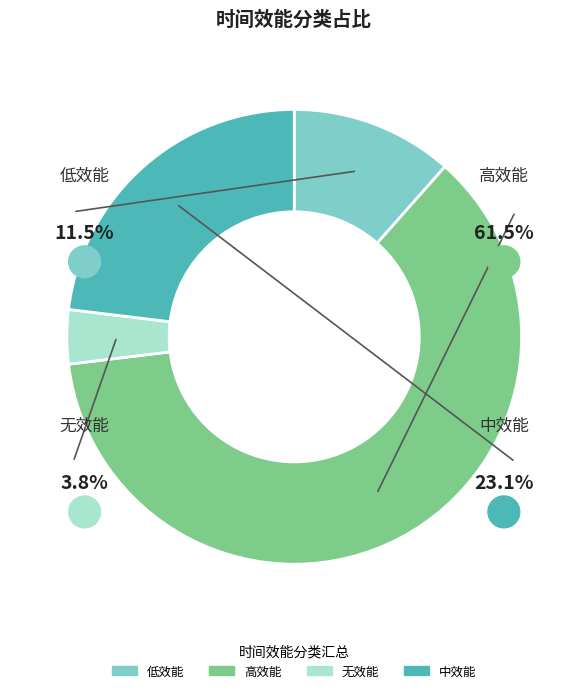

Rank the categories by value from highest to lowest.

高效能, 中效能, 低效能, 无效能